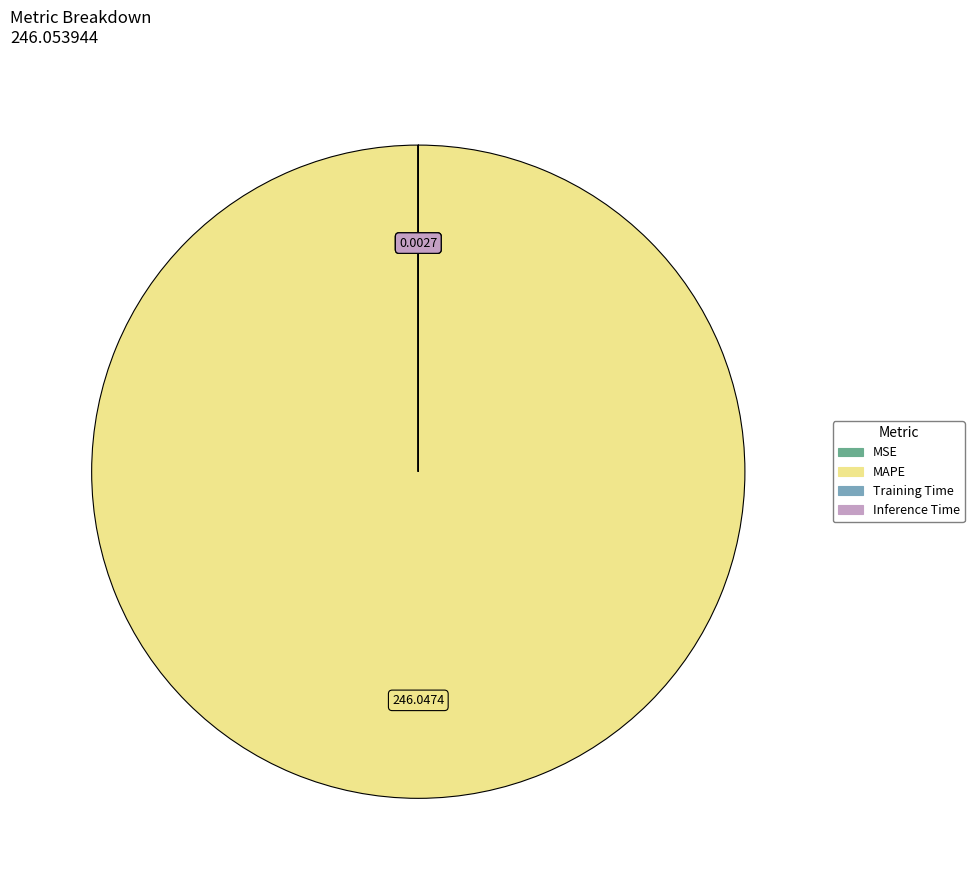

Which slice is the largest?

MAPE